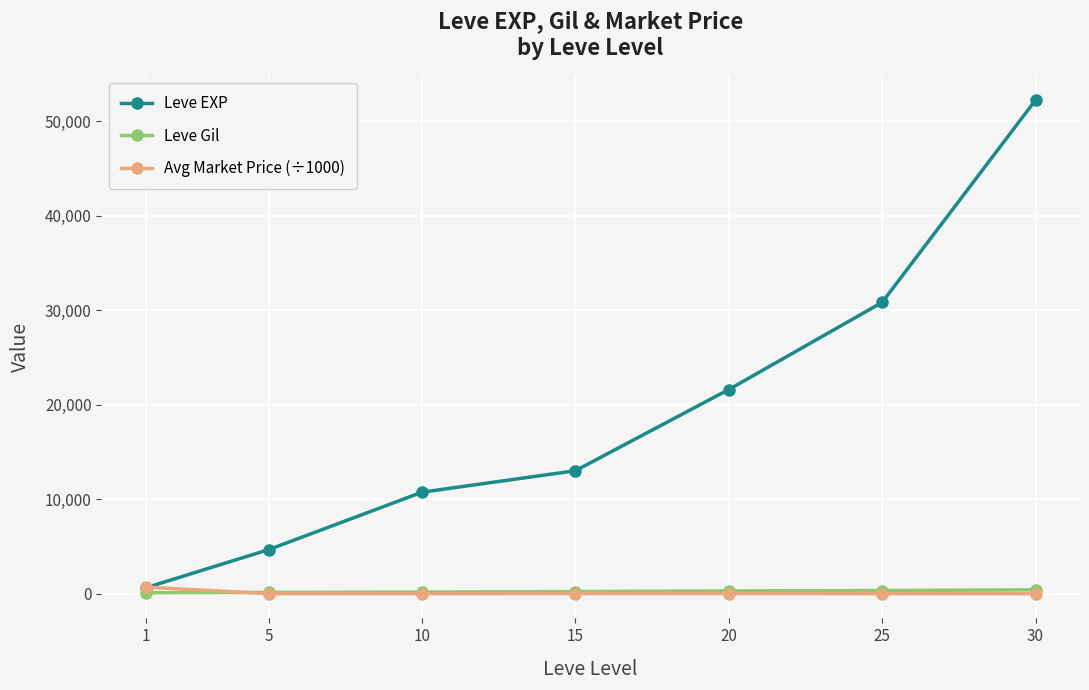

Which series has the widest spread of values?

Leve EXP